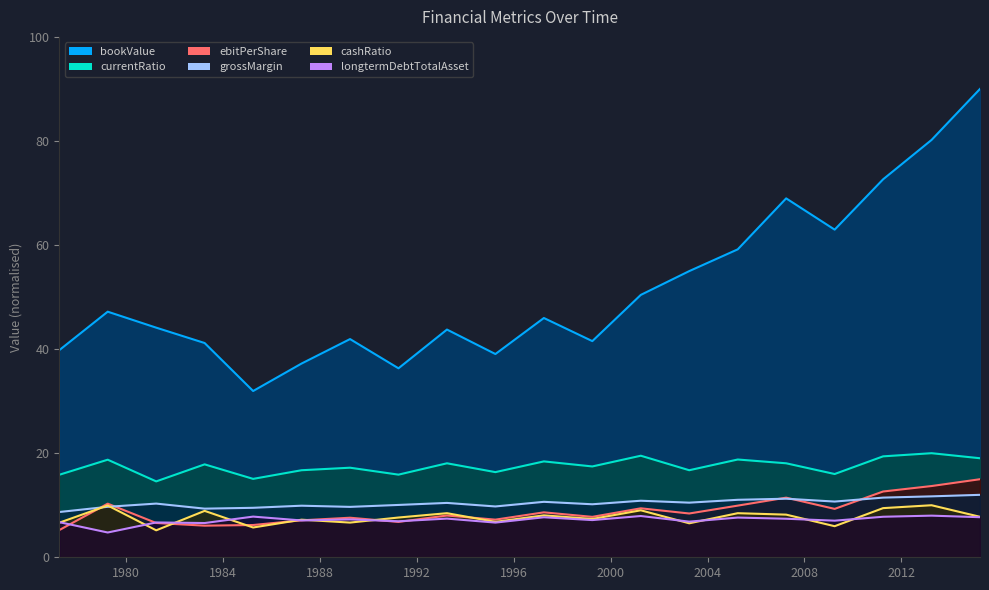

Where do ebitPerShare and grossMargin first cross each other?

1977-03-31 and 1979-03-31